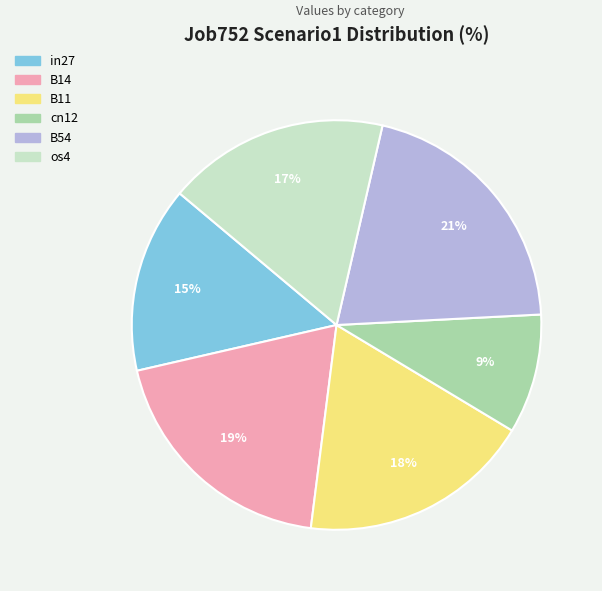

Is there any slice that represents more than half of the pie?

No